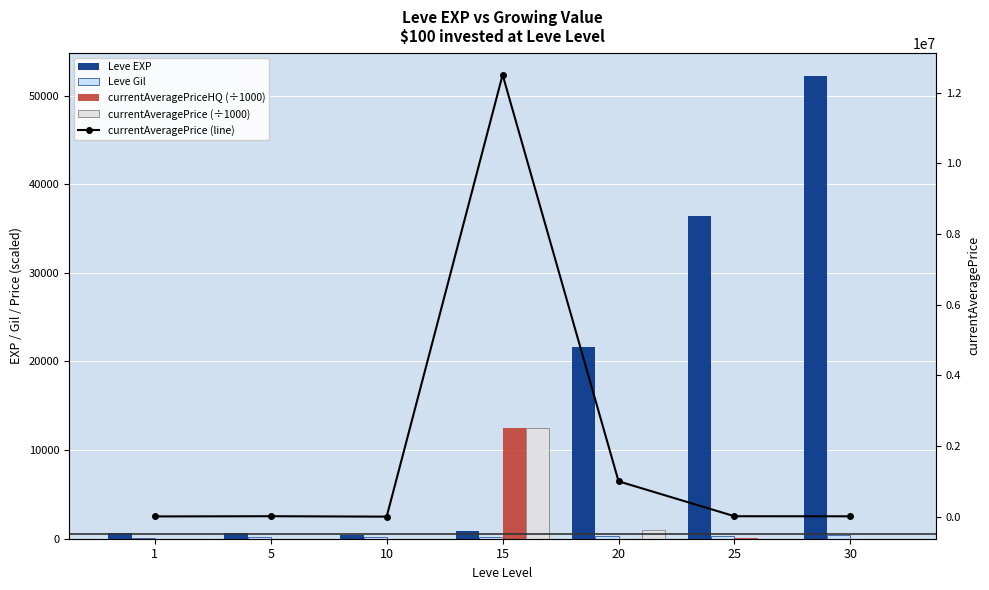

True or false: currentAveragePrice (line) has a value of 9900.0 at 30.

True